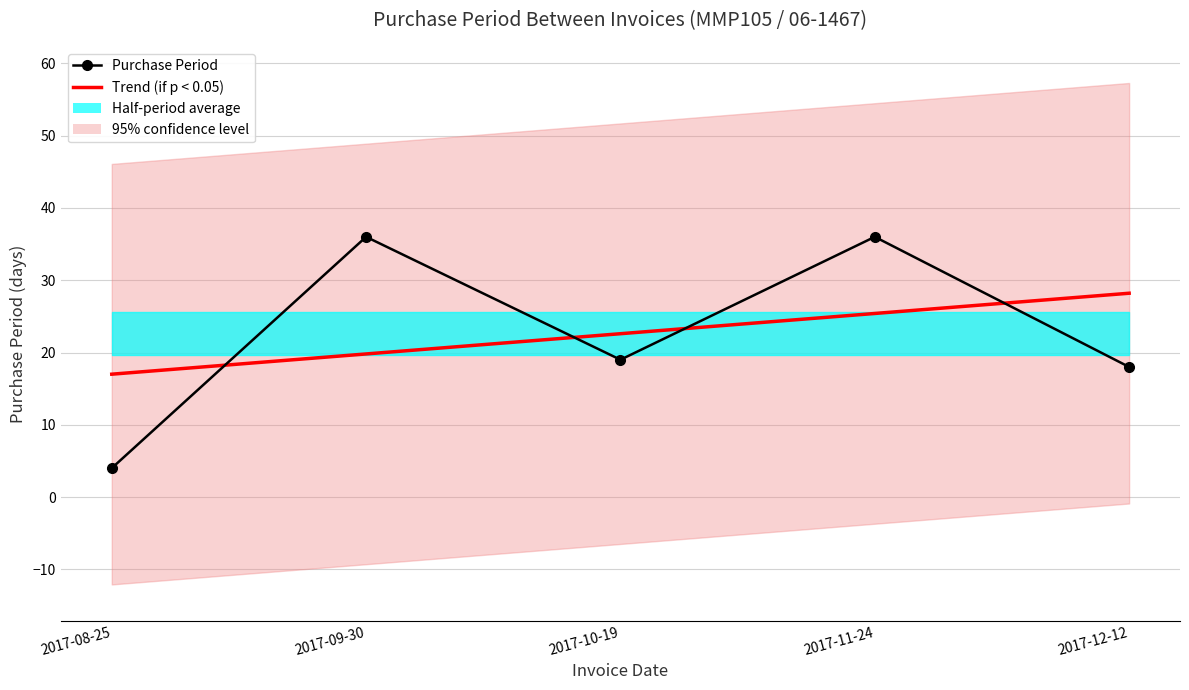

What value does the Purchase Period series have at 2017-12-12?

18.0